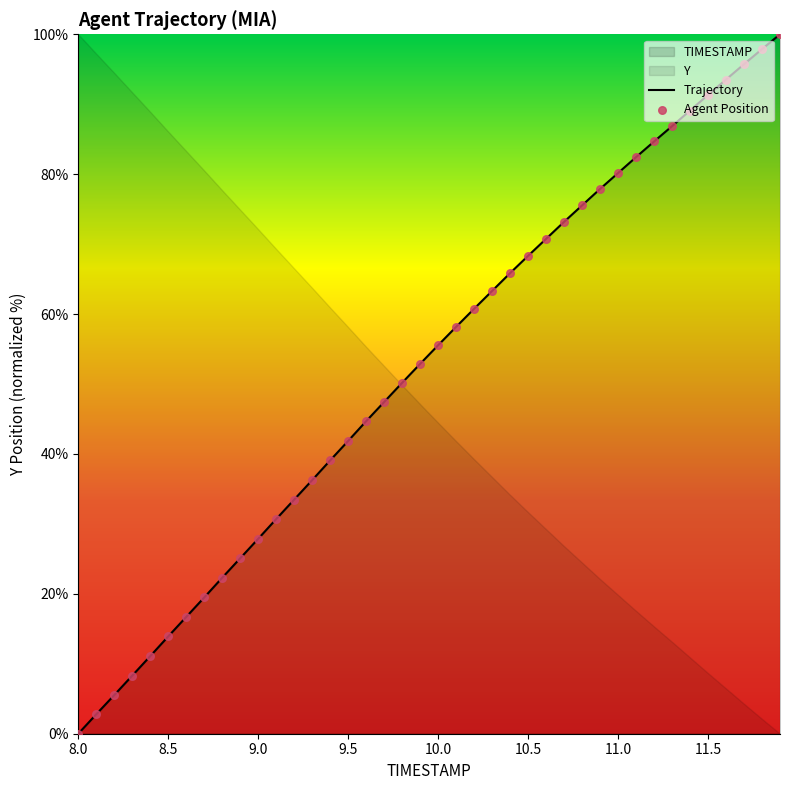

Which series reaches the maximum Y coordinate?

TIMESTAMP